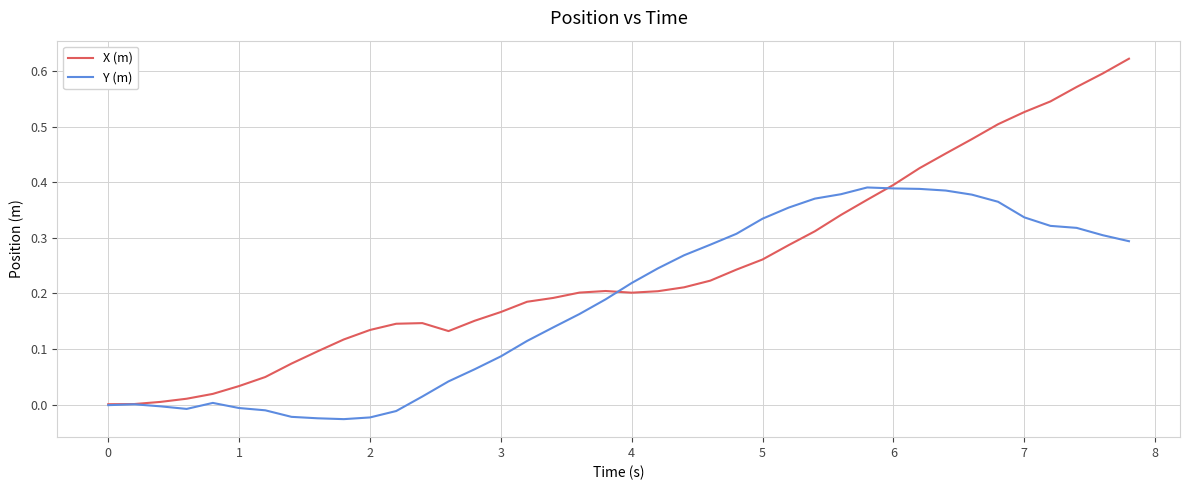

List the series in order of their peak value, highest first.

X (m), Y (m)